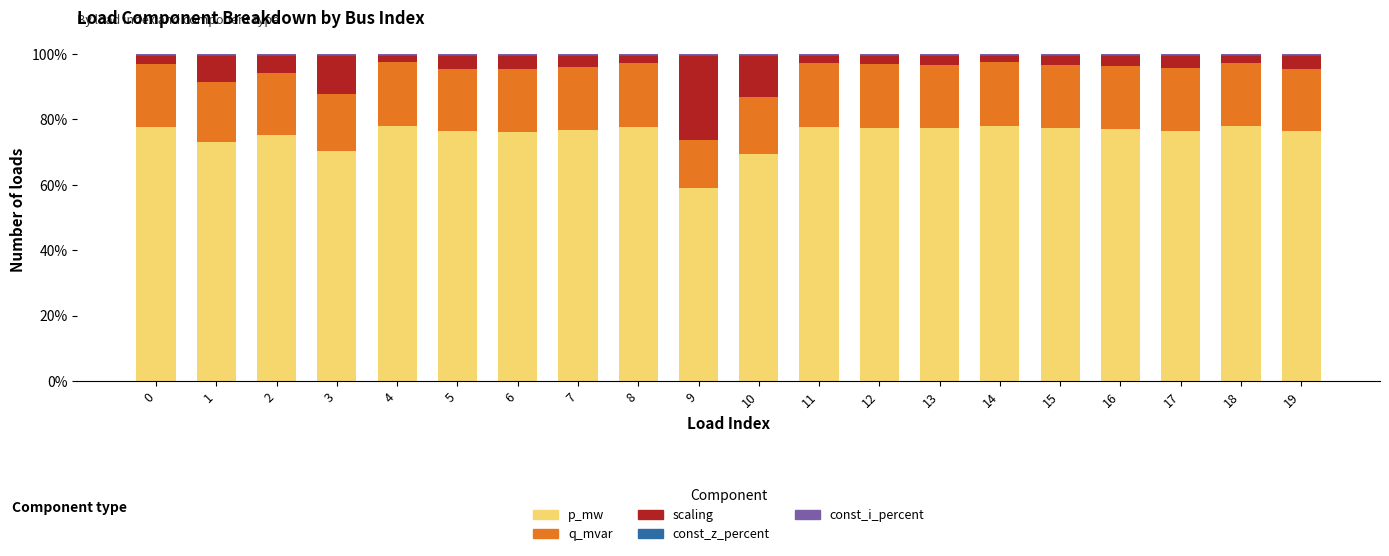

What is the highest value of the p_mw series?

78.0